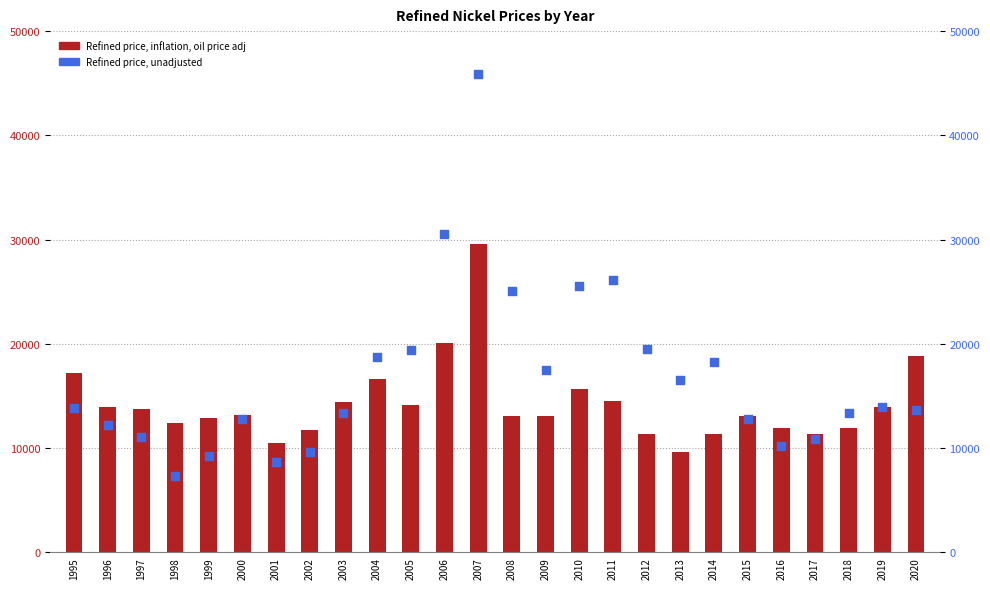

Which series has the largest total across all categories?

Refined price, unadjusted